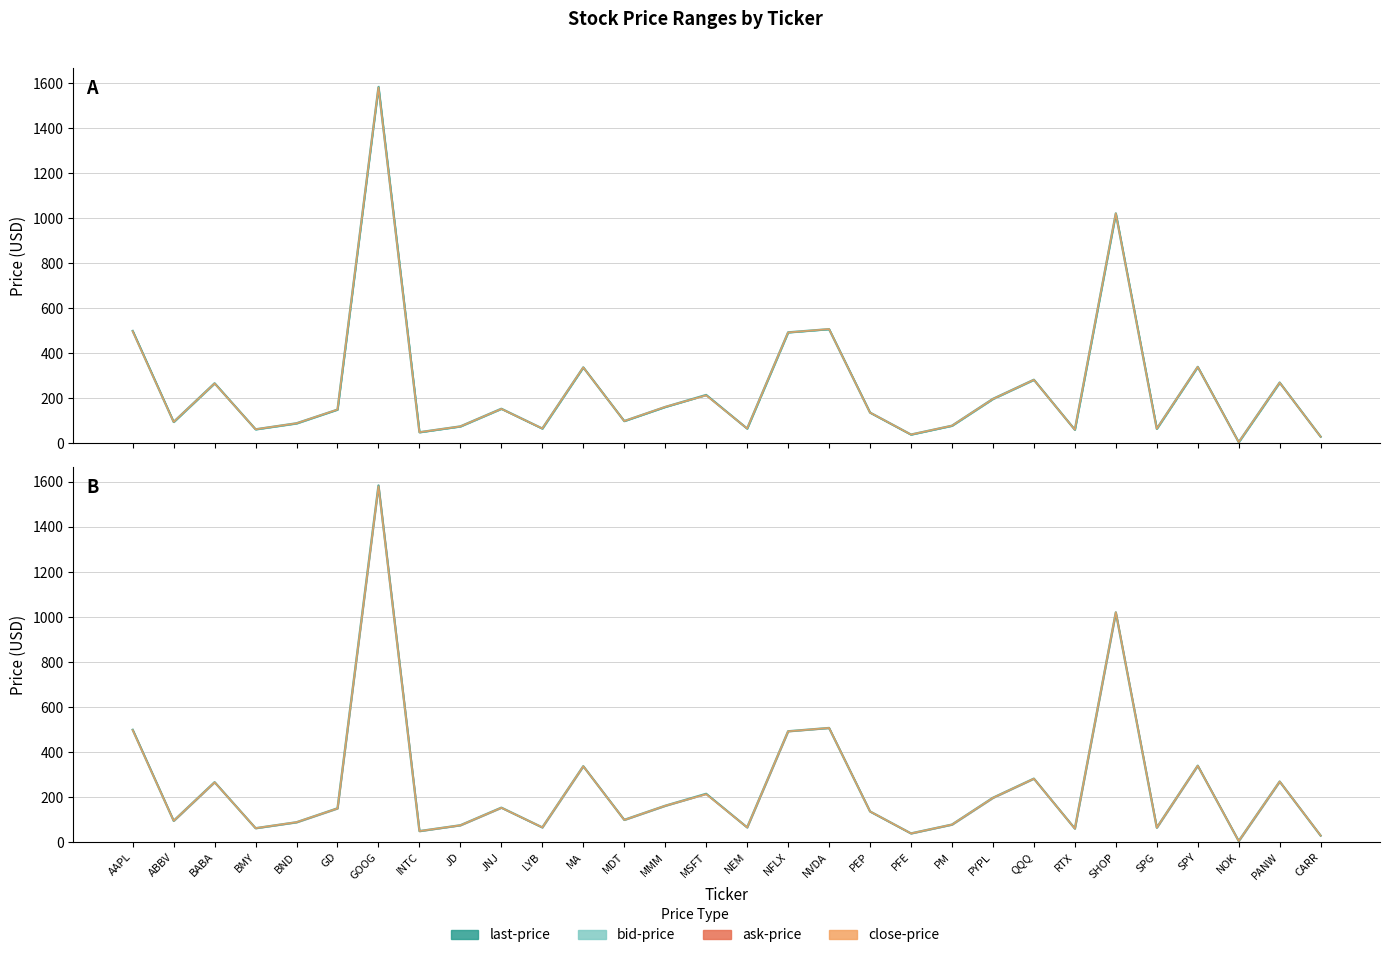

What is the highest value of the last-price series?

1584.1